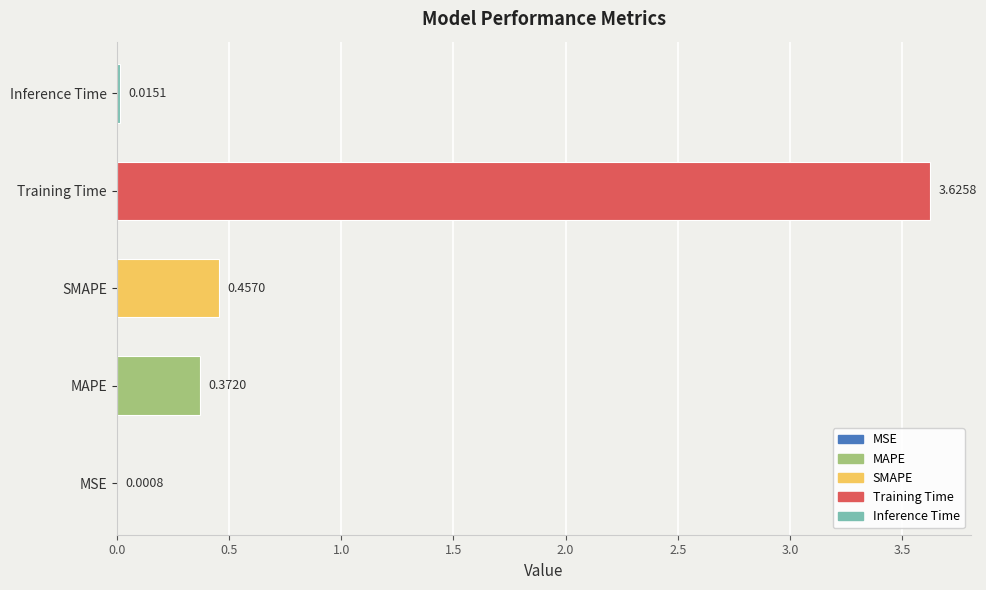

What is the sum of the values at Training Time and MAPE?

4.0